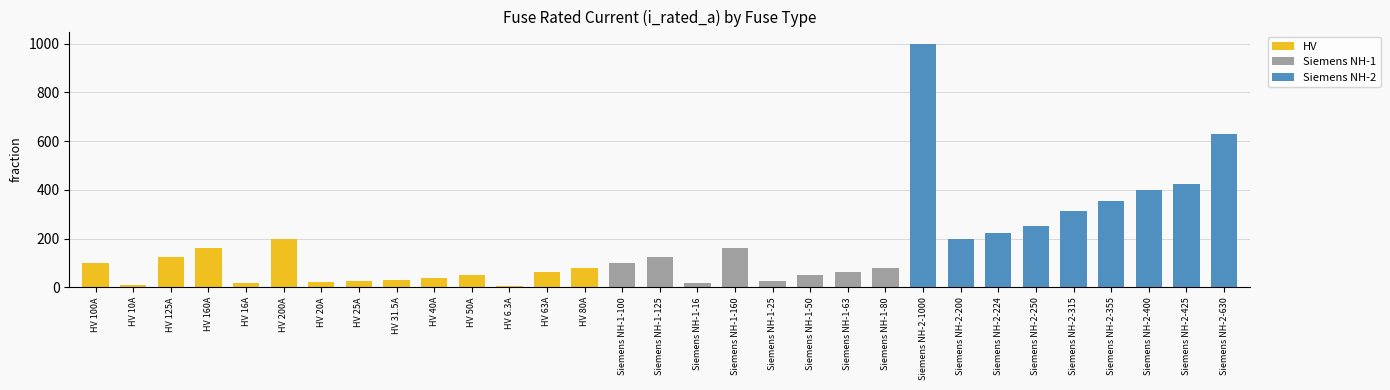

What is the approximate value at Siemens NH-2-315?

315.0